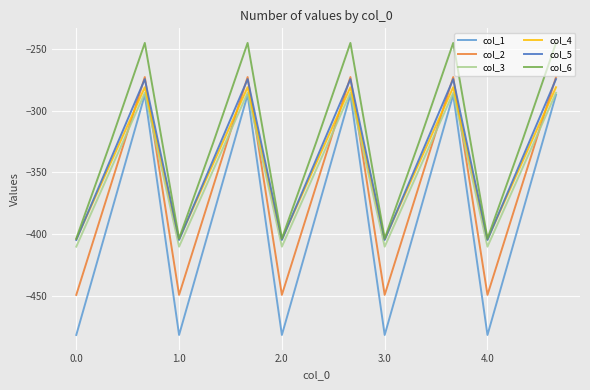

Which series has the largest range (max minus min)?

col_1